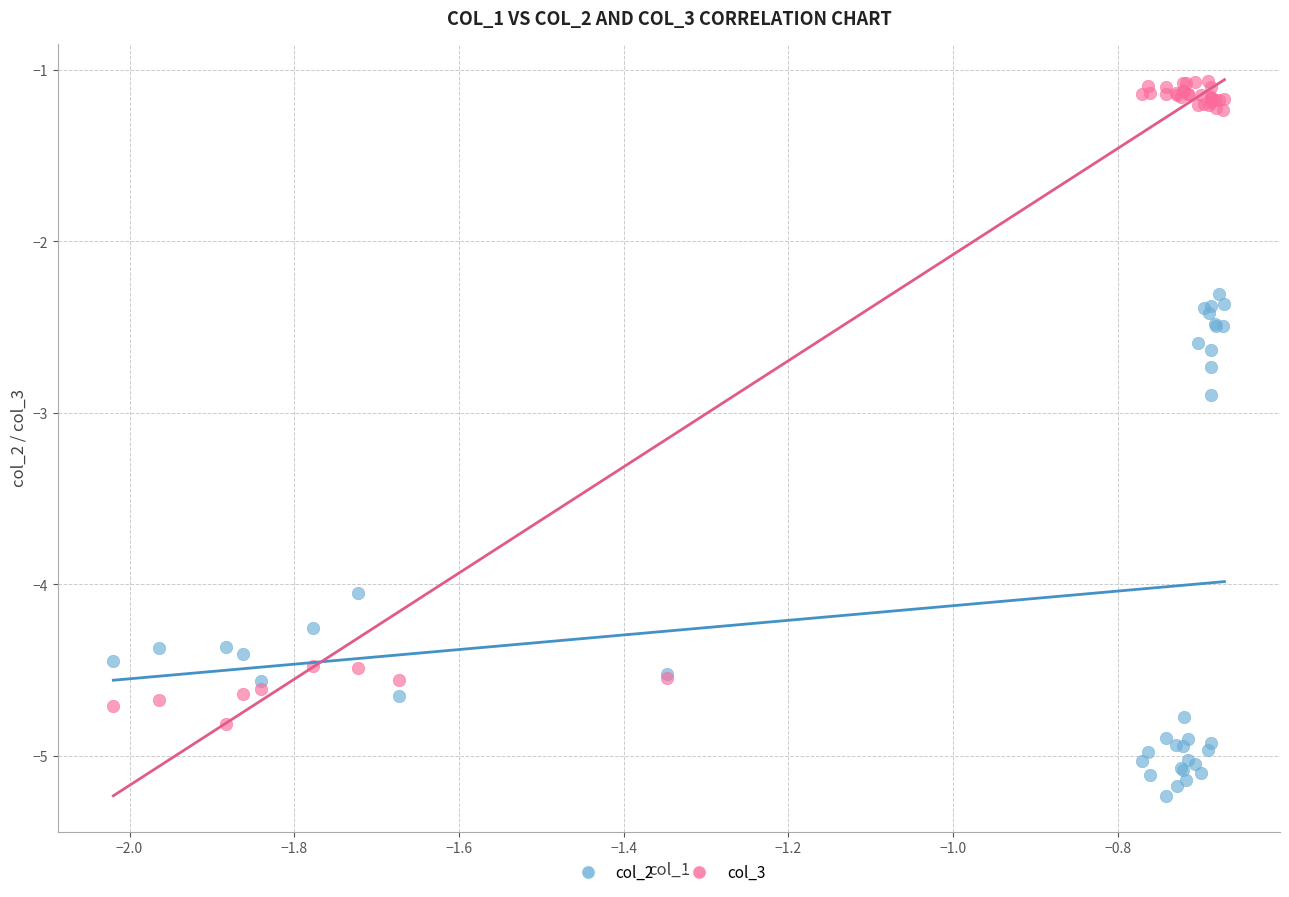

Across all series, what Y value is closest to -3?

-2.9